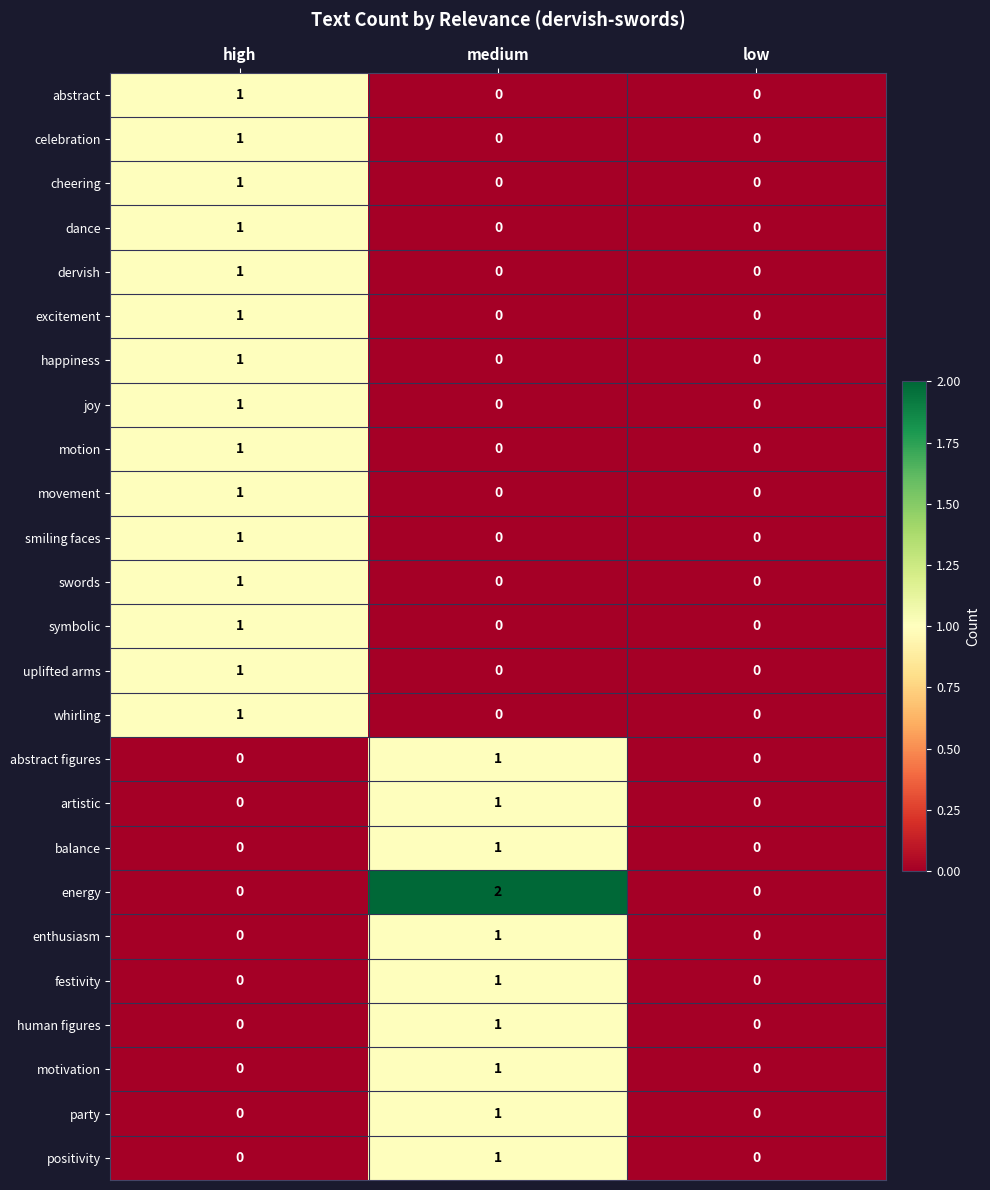

True or false: positivity has a value of 0 at low.

True